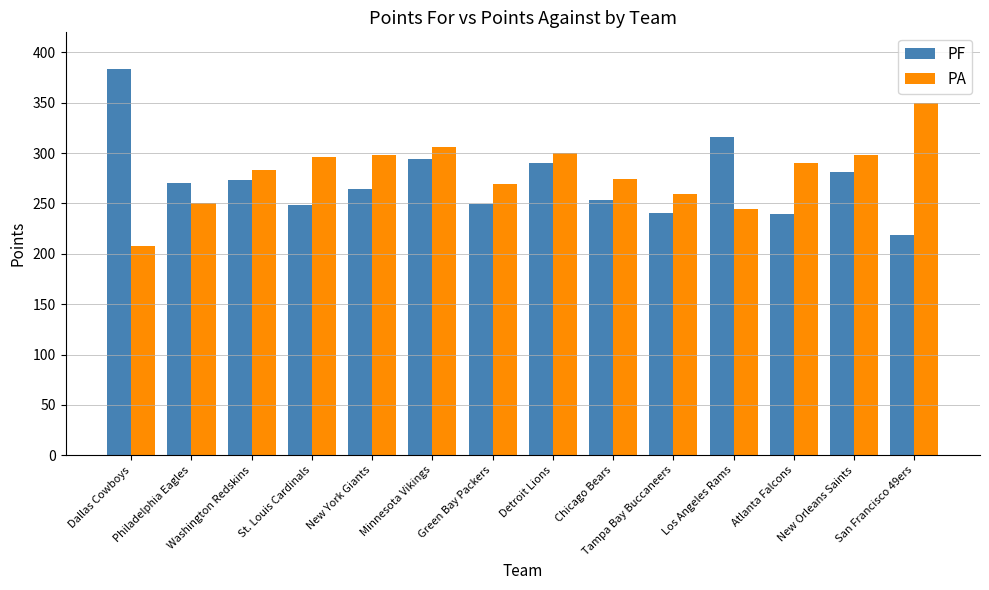

How many values in the PF series are below 270?

7